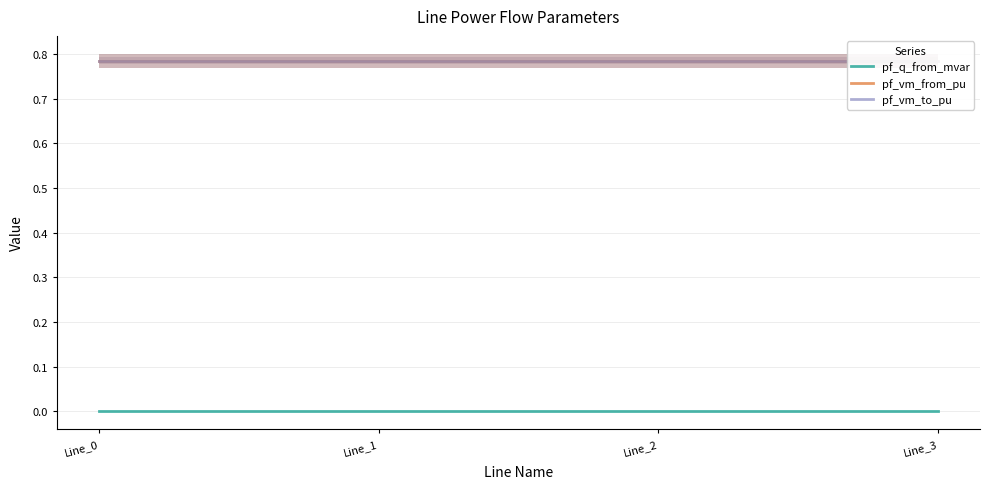

Between Line_1 and Line_3, which is larger?

Line_1